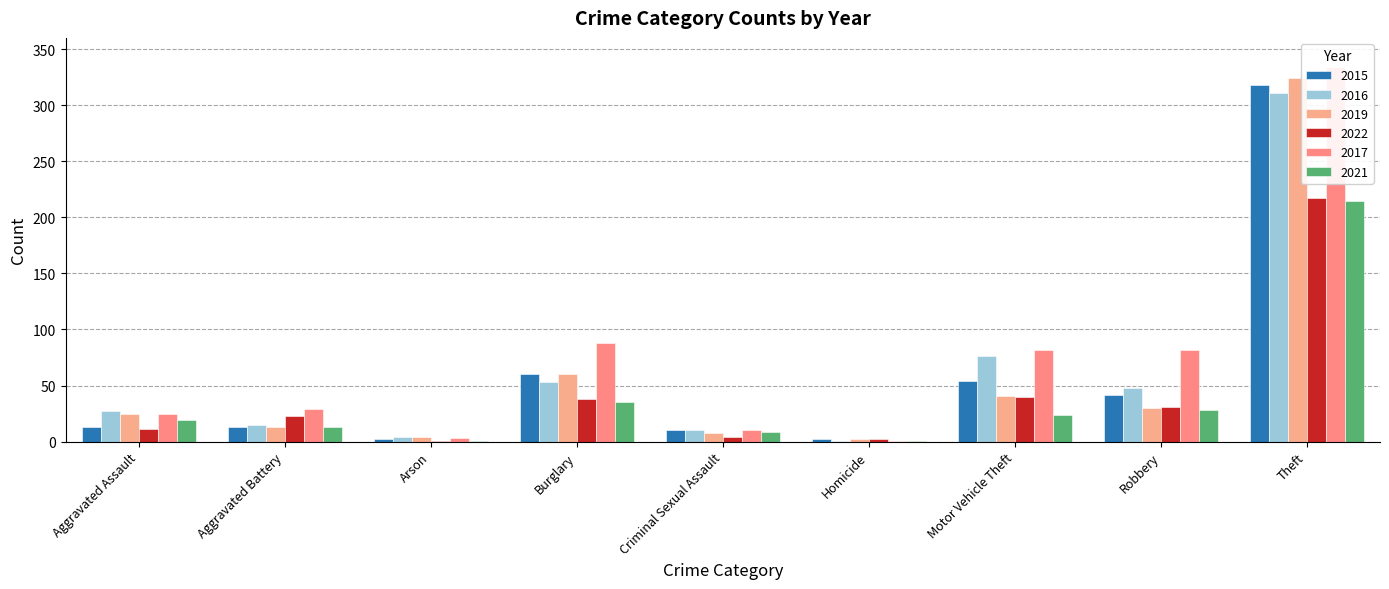

What is the greatest value displayed?

334